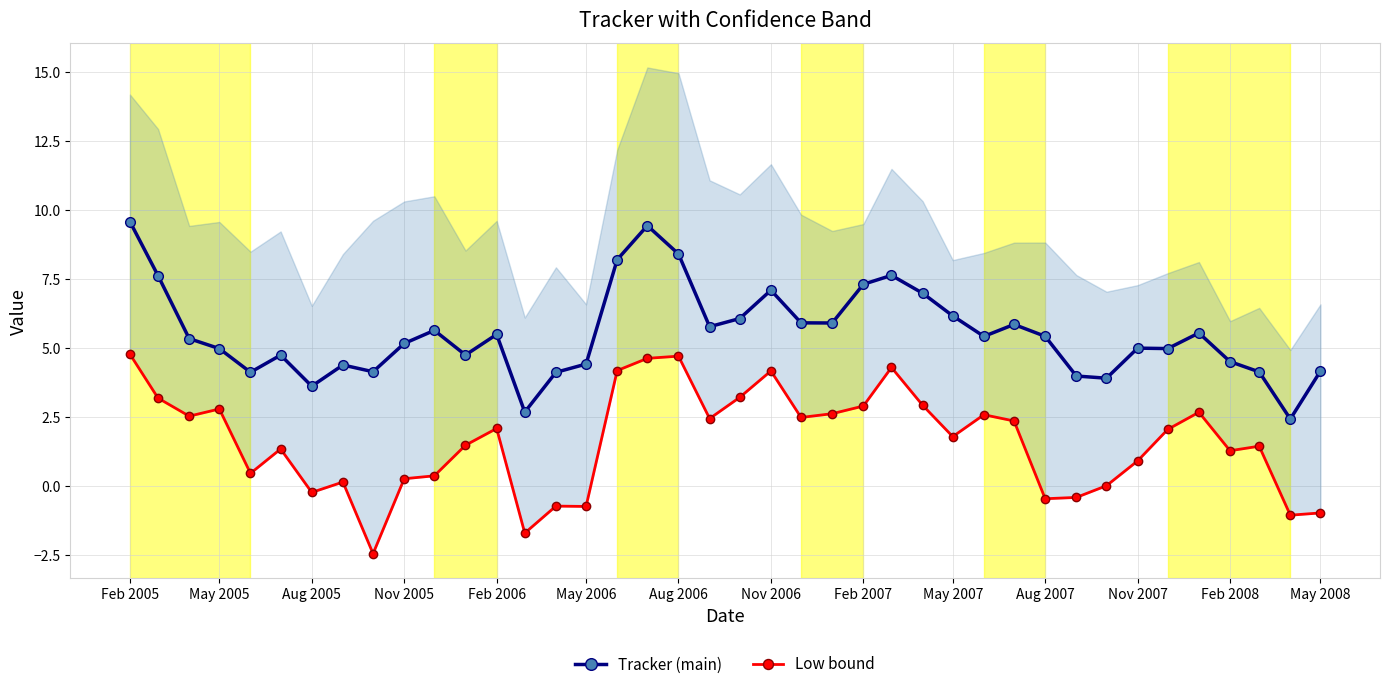

What is the value of the Low bound point at the 40th from the left?

-1.0